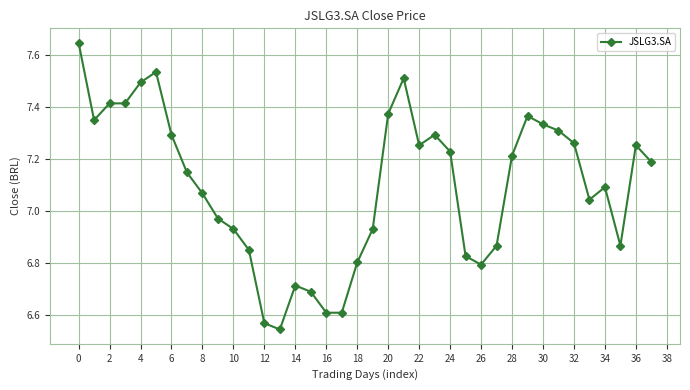

Count the number of categories in the chart.

38